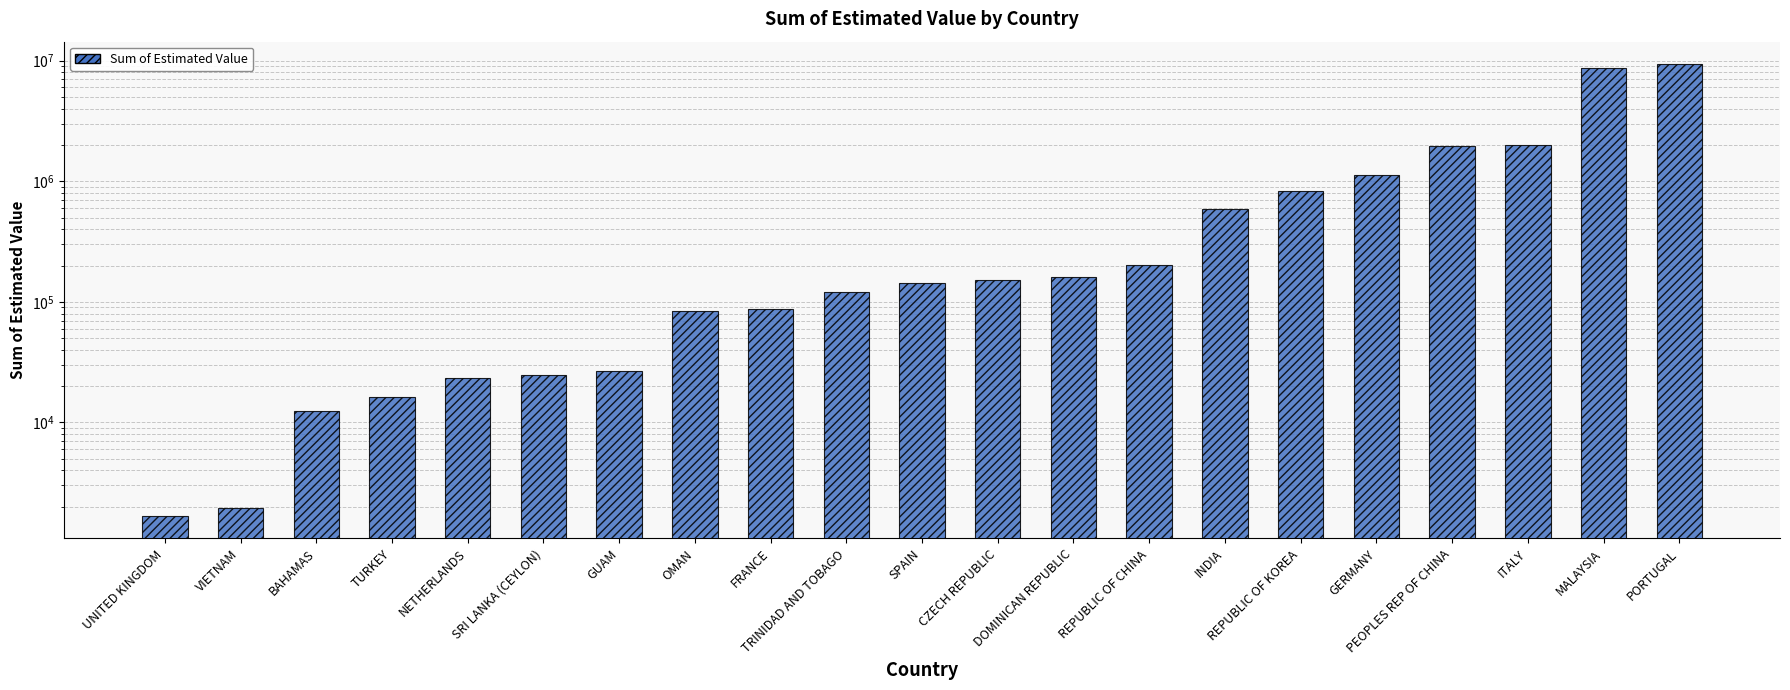

Reading left to right, what are all the values shown in this chart?

UNITED KINGDOM=1680.8	VIETNAM=1958.7	BAHAMAS=12484.5	TURKEY=16311.9	NETHERLANDS=23325.1	SRI LANKA (CEYLON)=24980.0	GUAM=26500.7	OMAN=83832.7	FRANCE=87646.4	TRINIDAD AND TOBAGO=121336.0	SPAIN=142852.8	CZECH REPUBLIC=152104.5	DOMINICAN REPUBLIC=160458.7	REPUBLIC OF CHINA=203988.1	INDIA=592064.6	REPUBLIC OF KOREA=825975.6	GERMANY=1118933.2	PEOPLES REP OF CHINA=1976842.3	ITALY=2005799.3	MALAYSIA=8752727.2	PORTUGAL=9342804.6